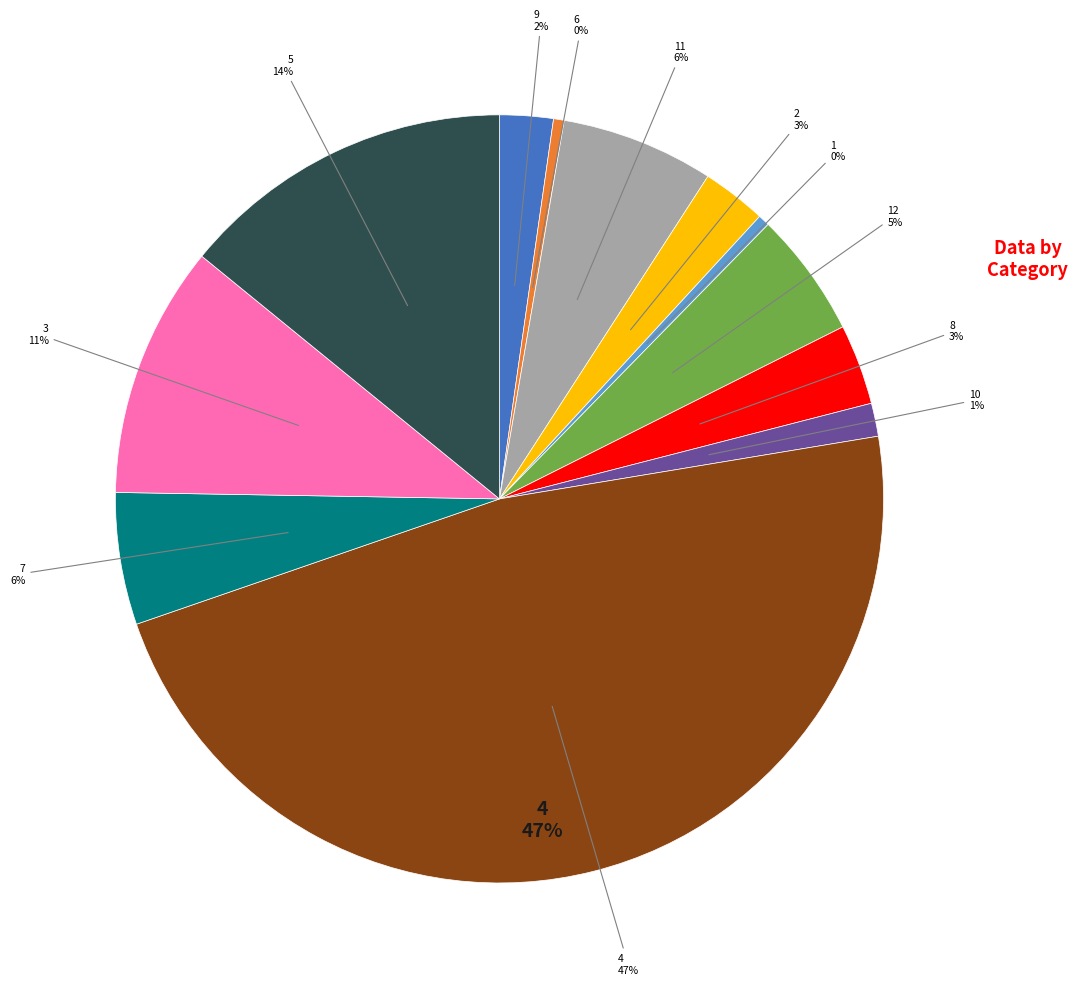

What percentage is the 4 slice, to the nearest percent?

47%